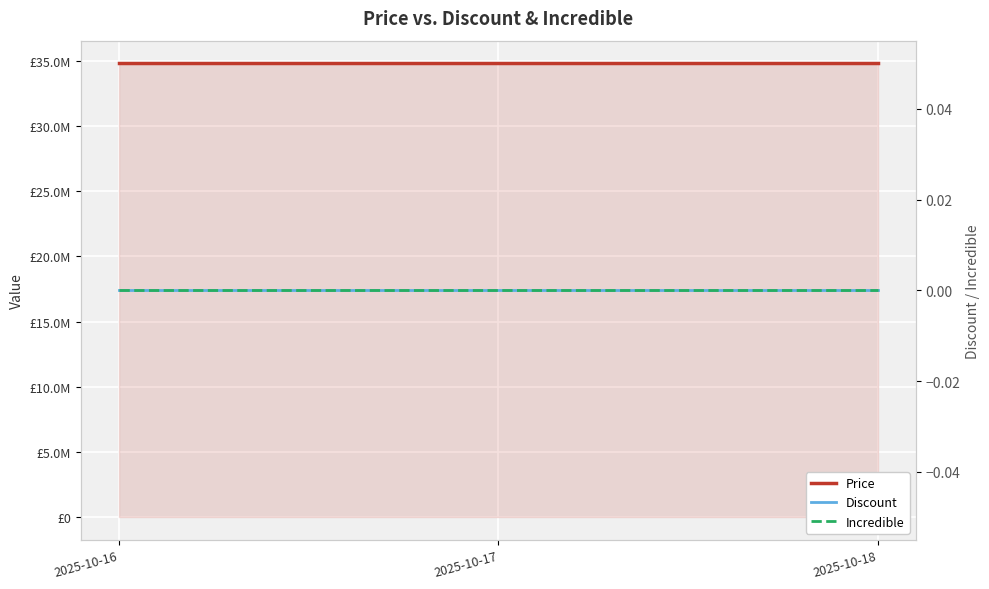

Rank the series by their maximum value, from lowest to highest.

Discount, Incredible, Price